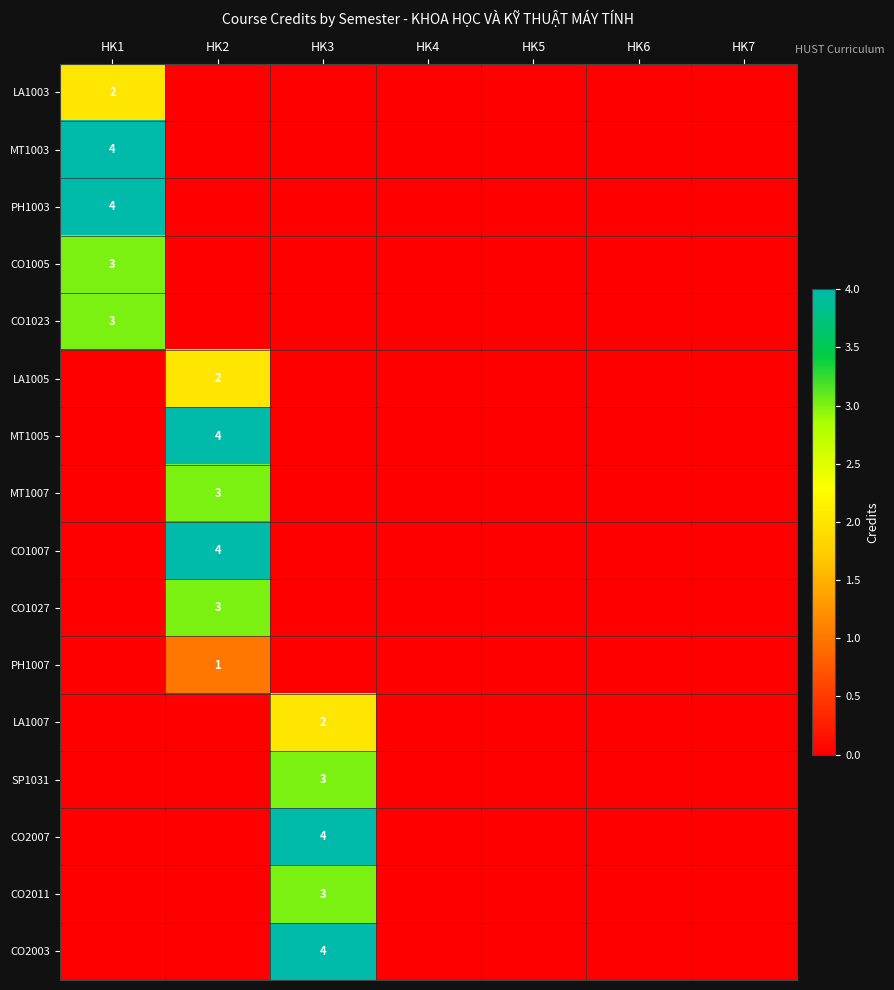

The MT1007 series shows 1 at HK2. True or false?

False